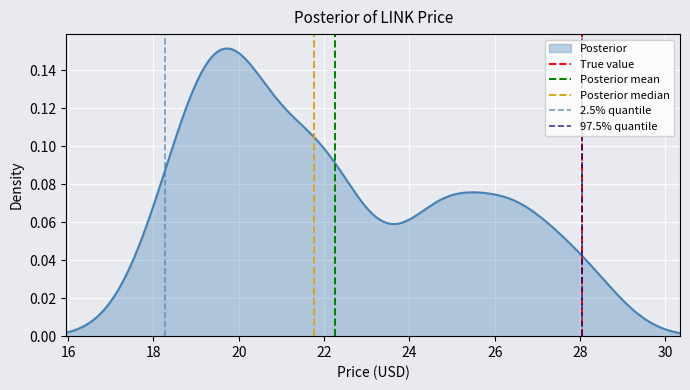

The Posterior mean series shows 0 at 14. True or false?

False